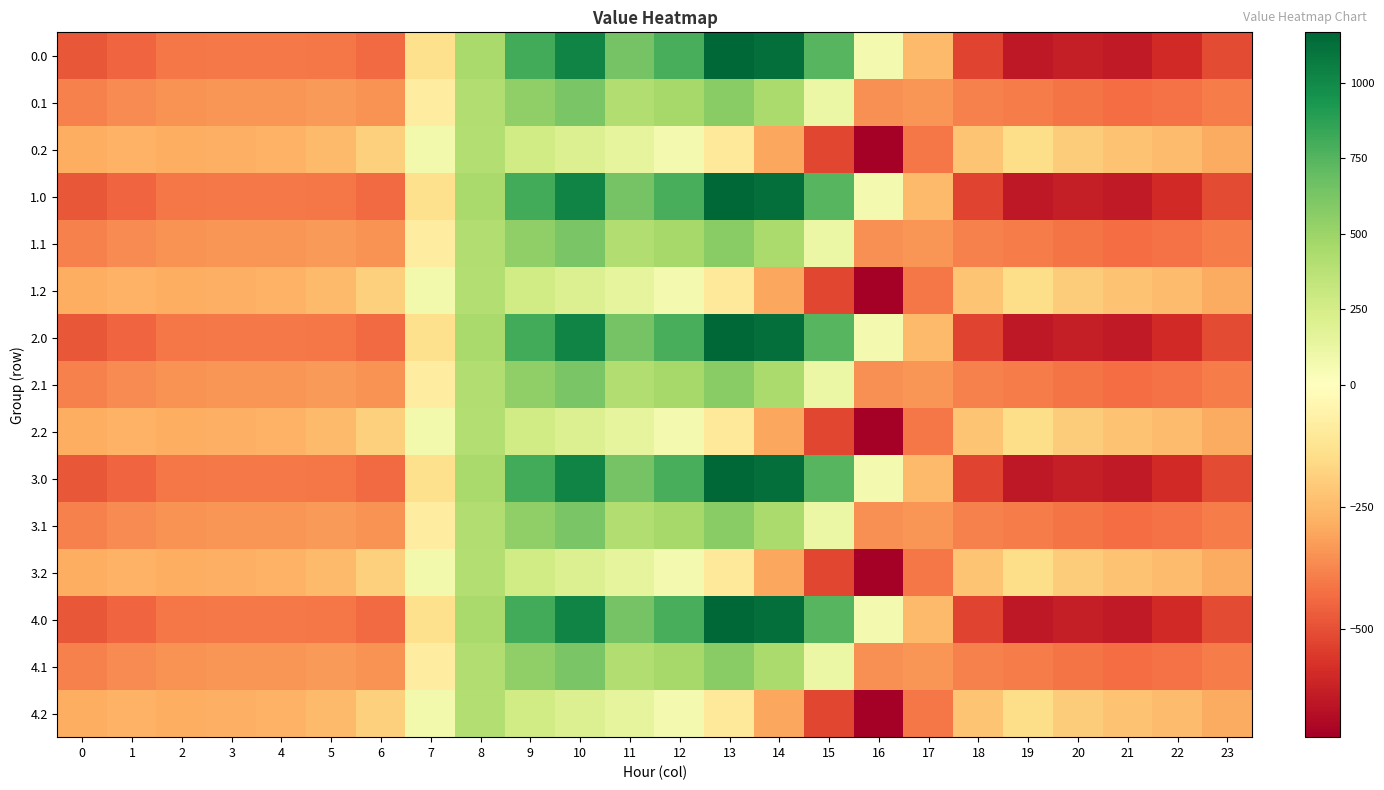

What is the difference between the highest and lowest values at 6?

247.9